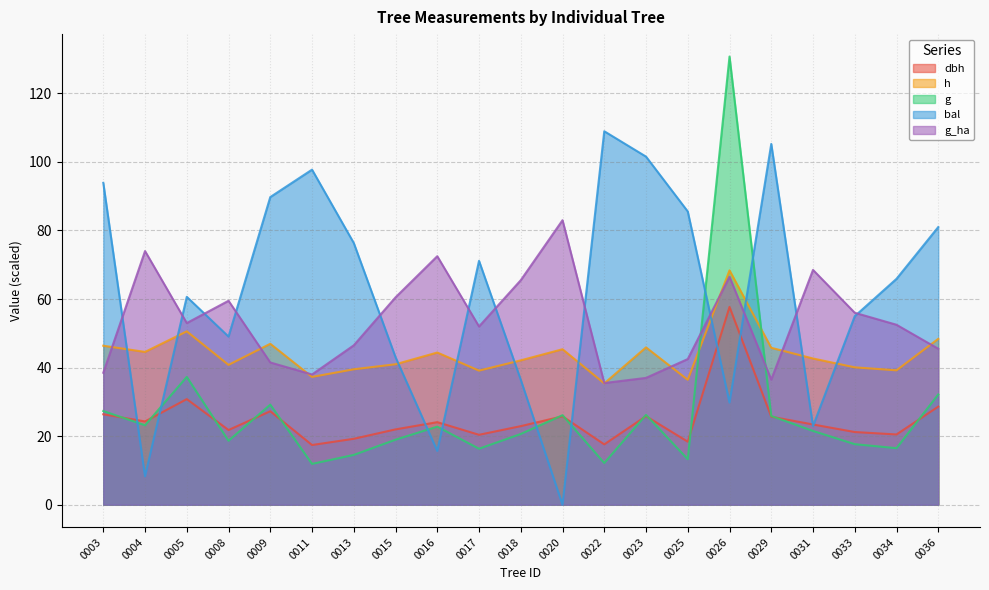

How many data points in dbh are less than 23?

10